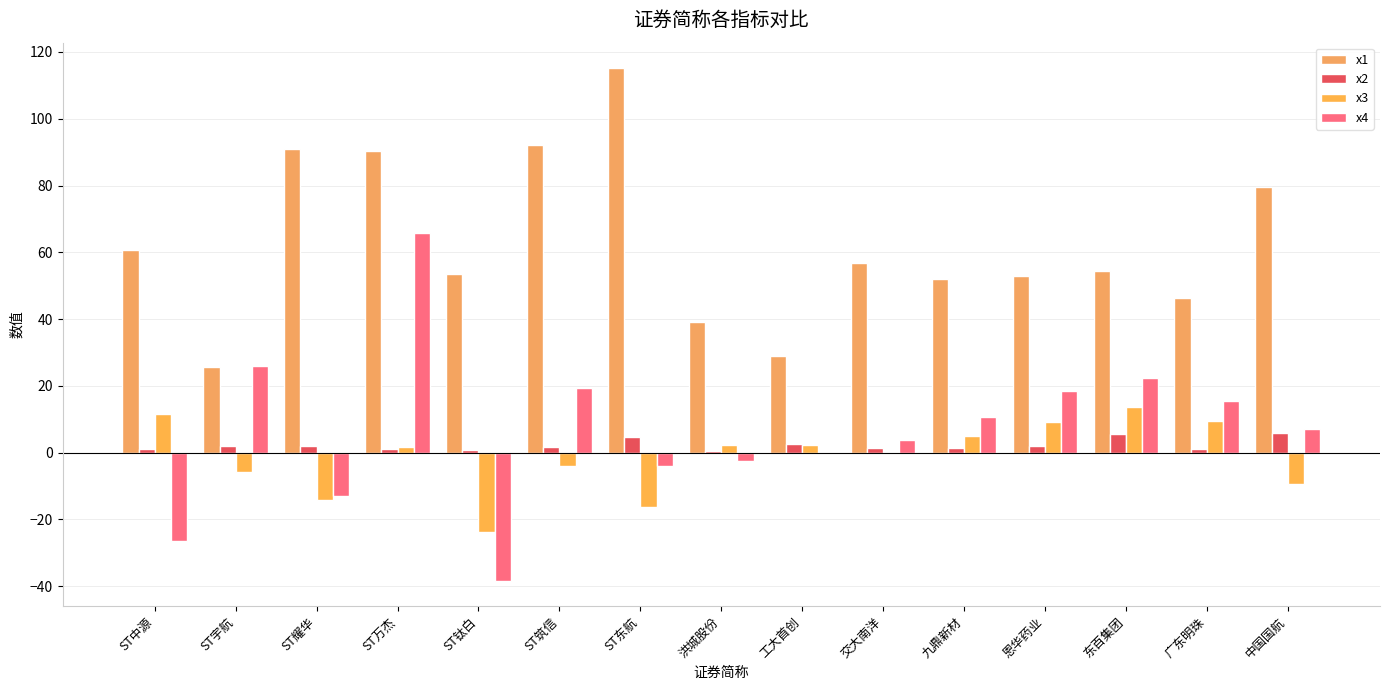

Which category has the highest value in the x1 series?

ST东航